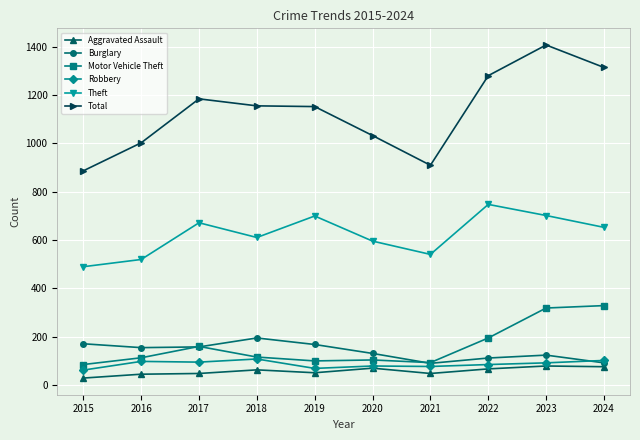

What is the spread (max minus min) of values at 2020?

963